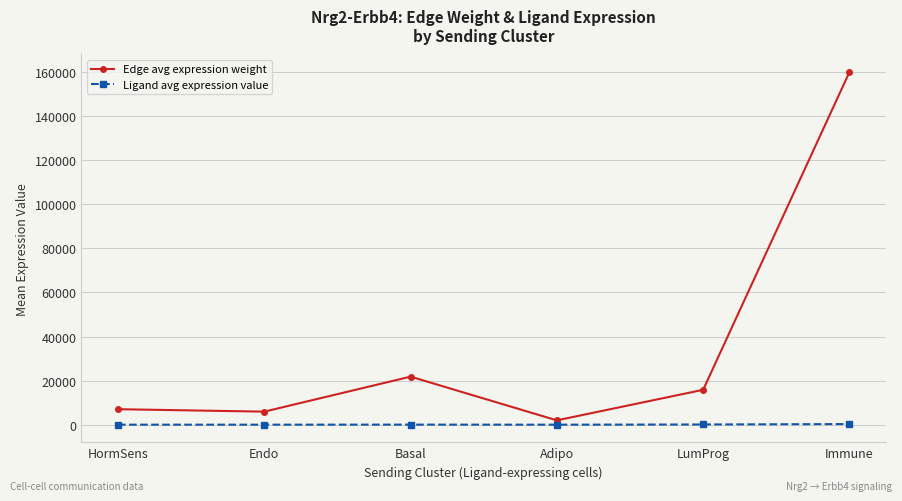

What is the label of the 3rd point from the left?

Basal